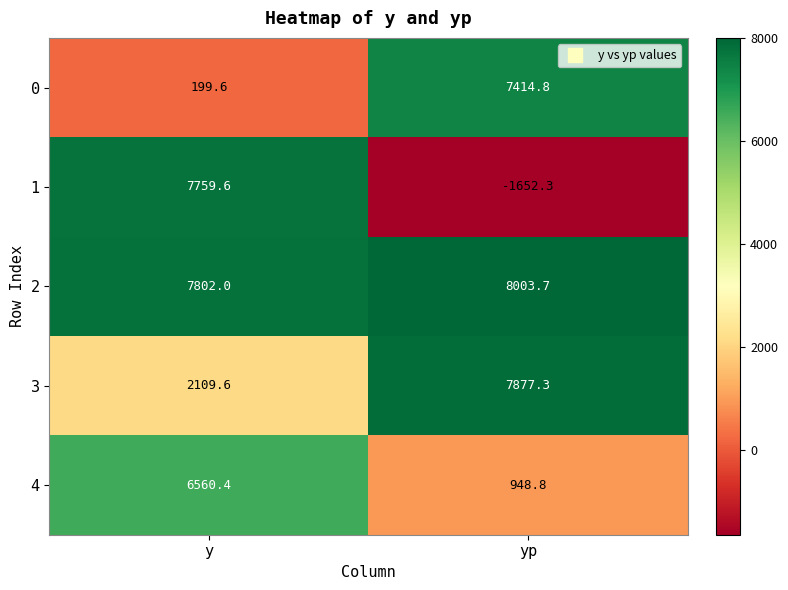

Which series has the largest total across all categories?

2